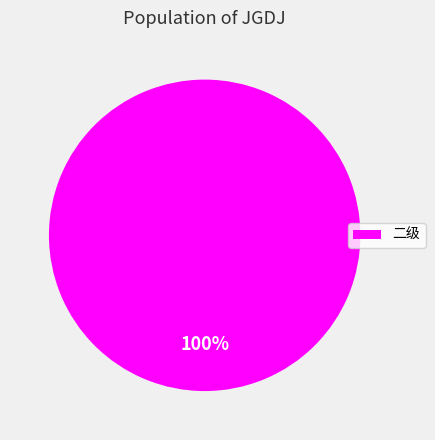

Rank the categories by value from highest to lowest.

二级